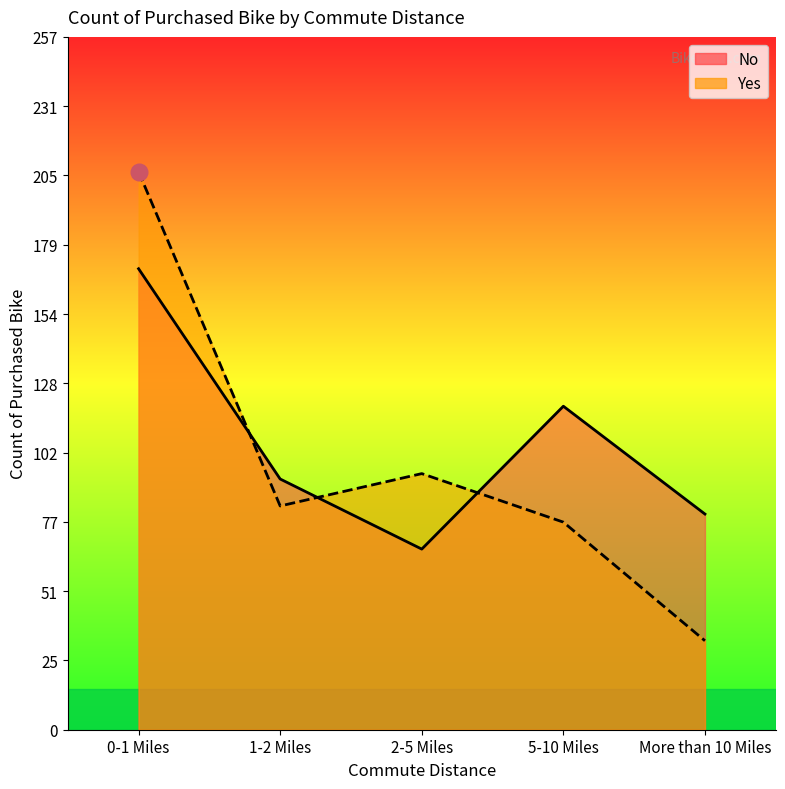

True or false: Yes has a value of 95 at 2-5 Miles.

True